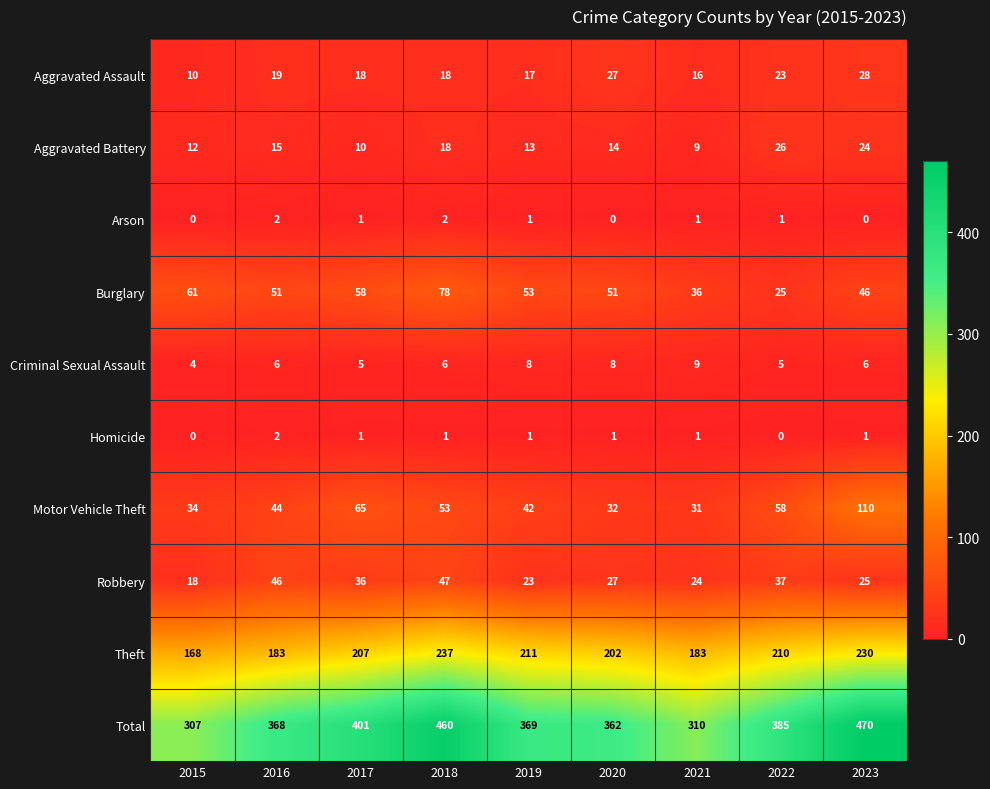

What is the total value across all series at 2015?

614